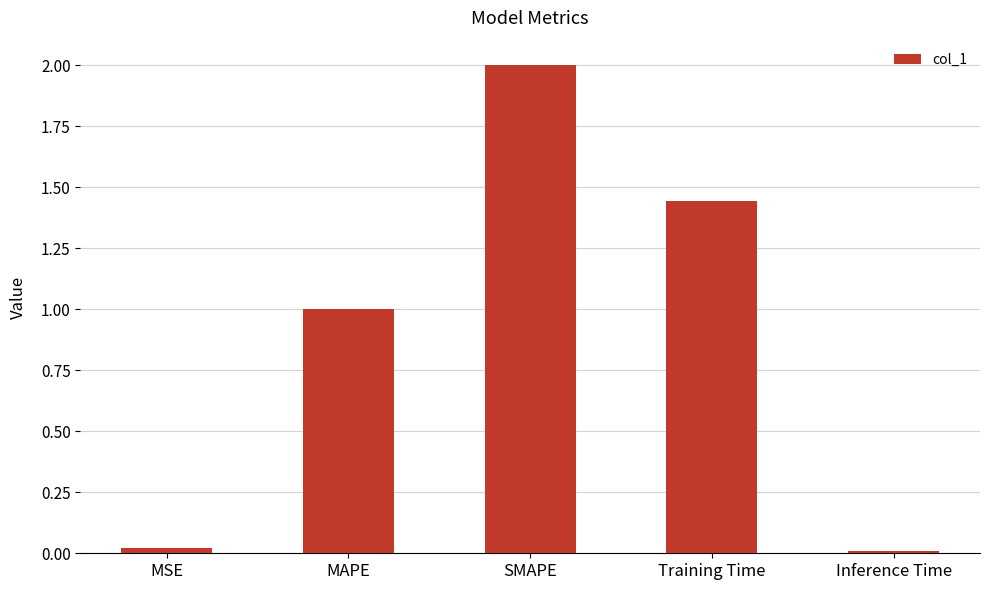

What is the average value?

0.9